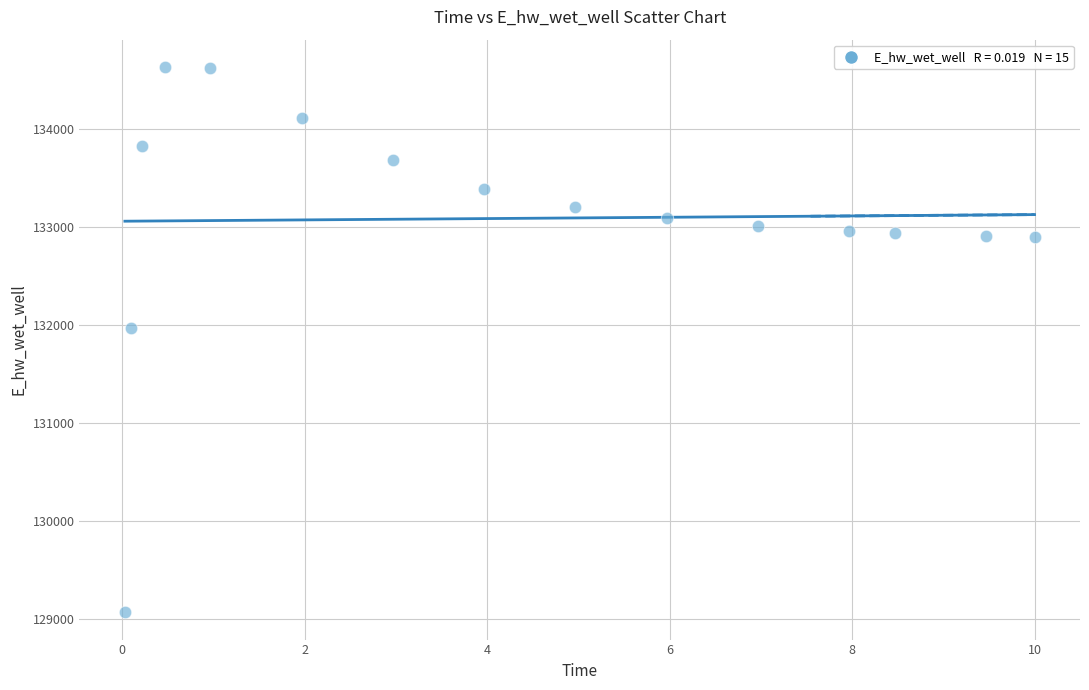

What Y value in the scatter plot is closest to 131851?

131972.7